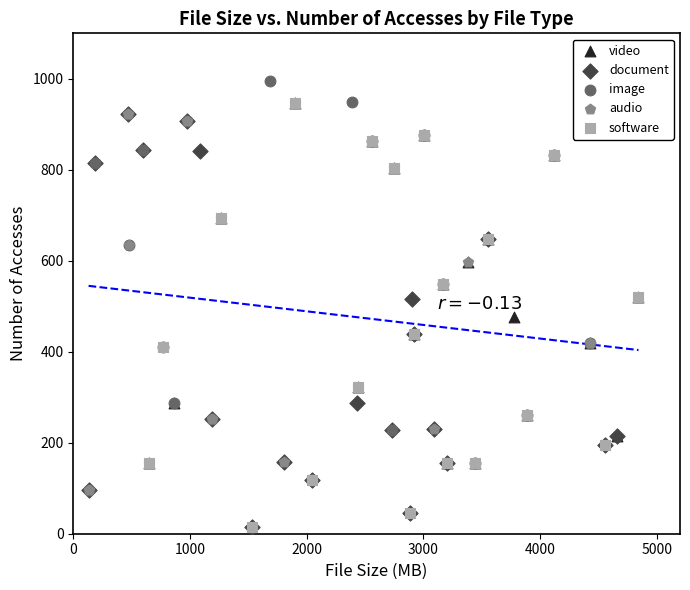

Which series contains the highest Y value?

image